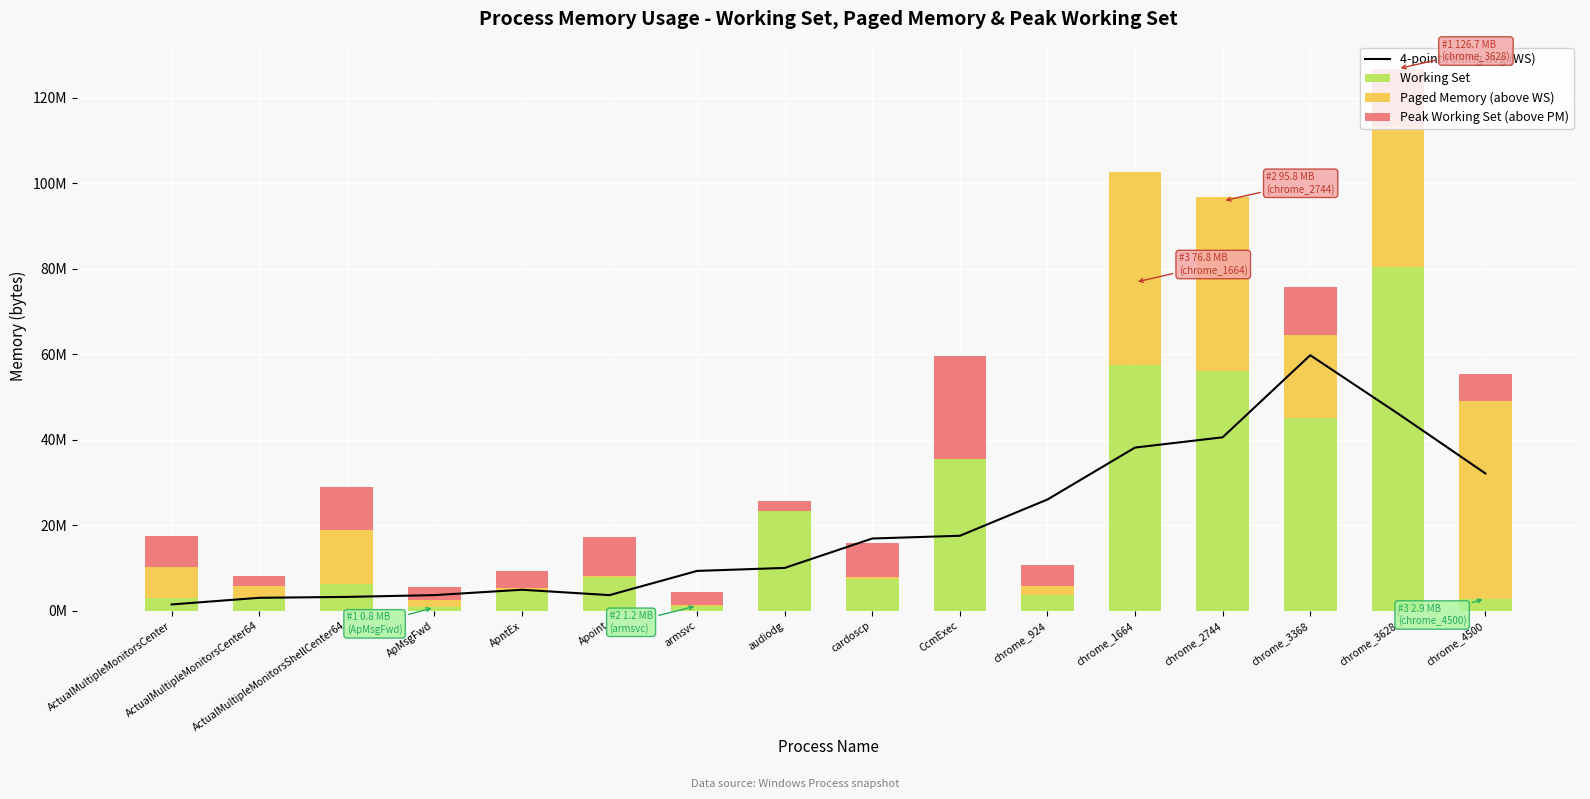

What position from the right is ActualMultipleMonitorsCenter?

16